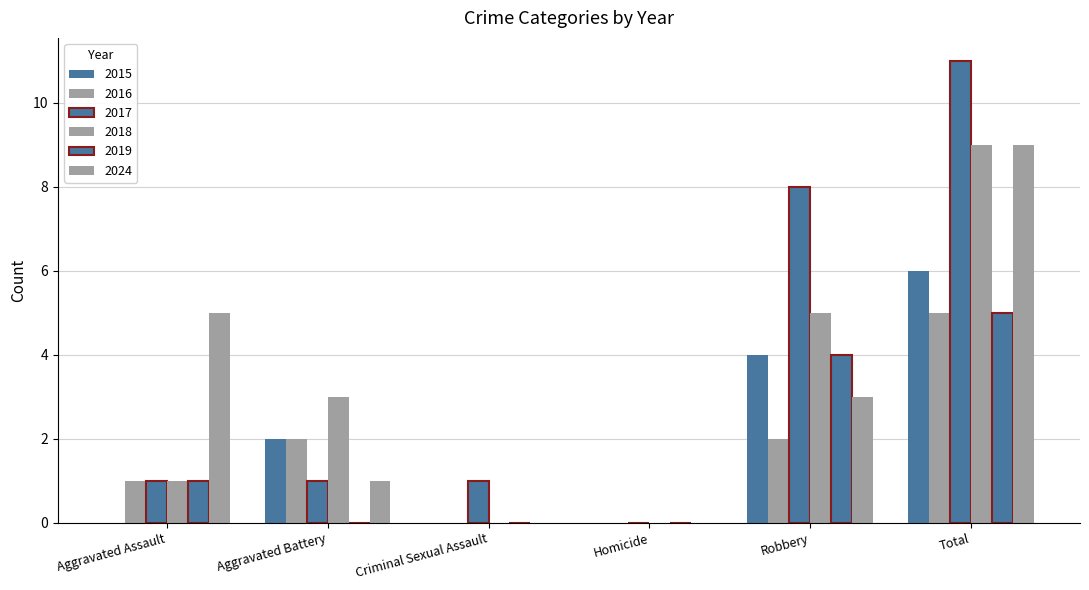

Rank the series by their maximum value, from highest to lowest.

2017, 2018, 2024, 2015, 2016, 2019